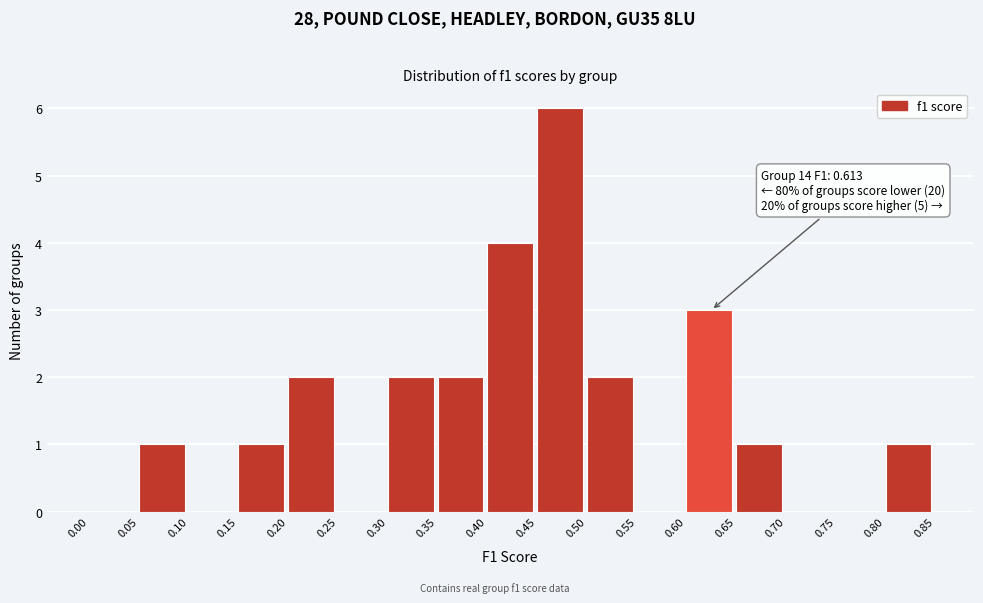

Over which range of the x-axis is the bar tallest?

0.45 to 0.50